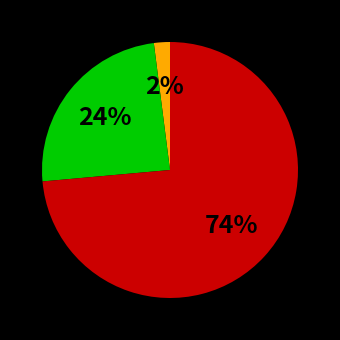

To the nearest percent, what is the difference between the largest and smallest slice percentages?

72%